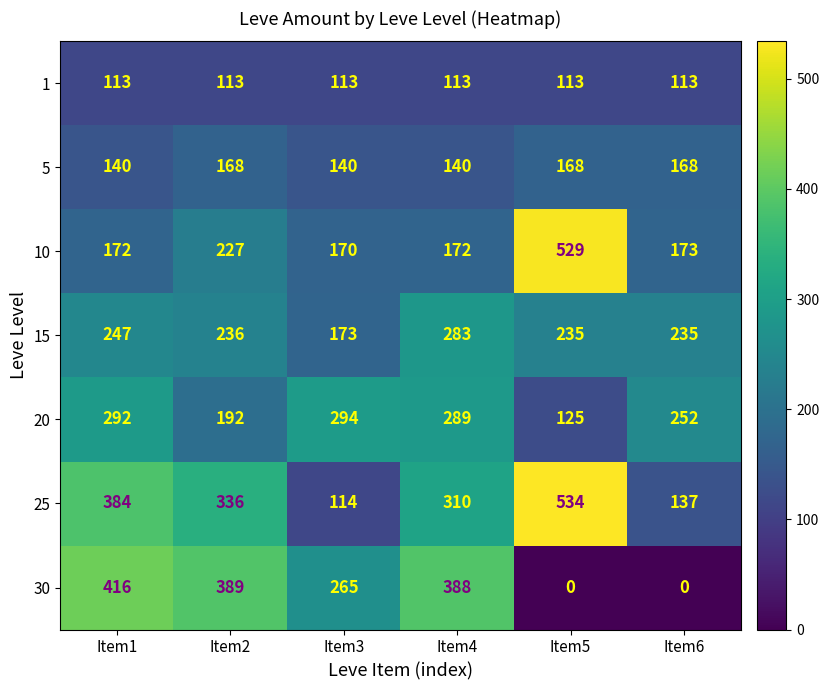

At which category is the sum across all series the highest?

Item1